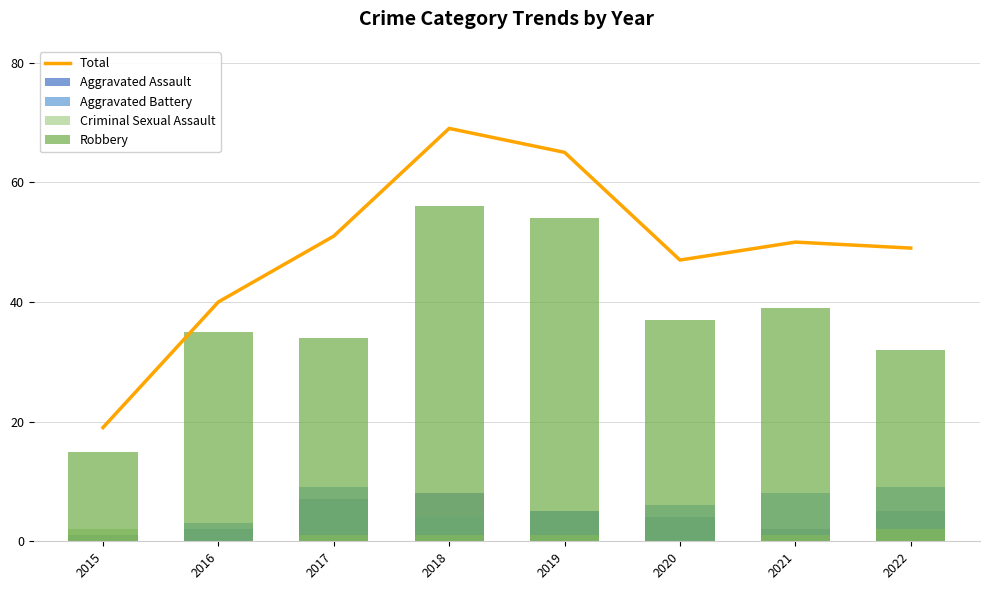

What is the total value across all series at 2021?

100